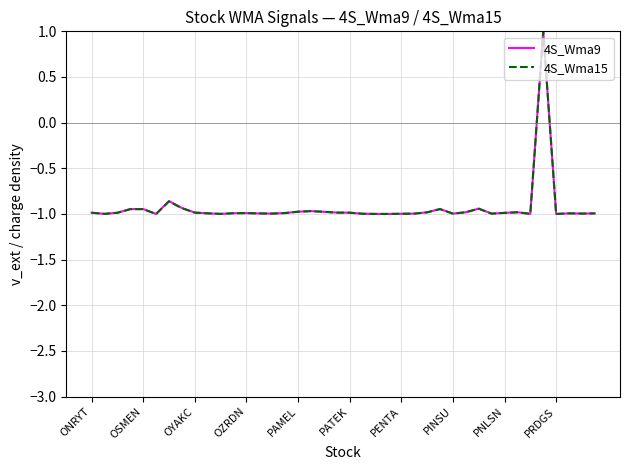

What is the minimum value shown in the chart?

-1.0